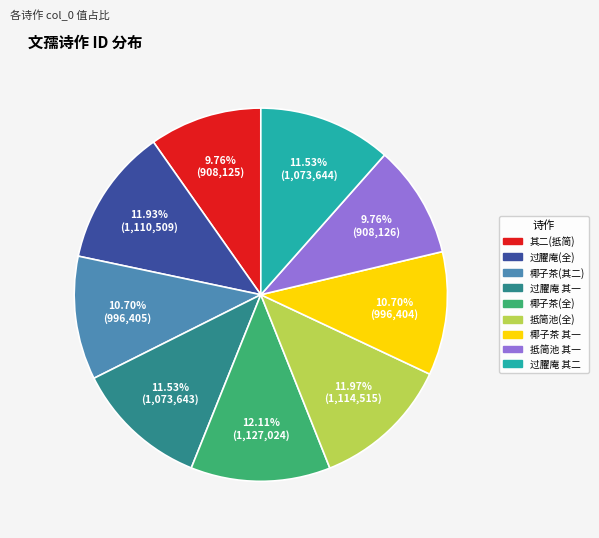

Is there a majority slice in this chart?

No